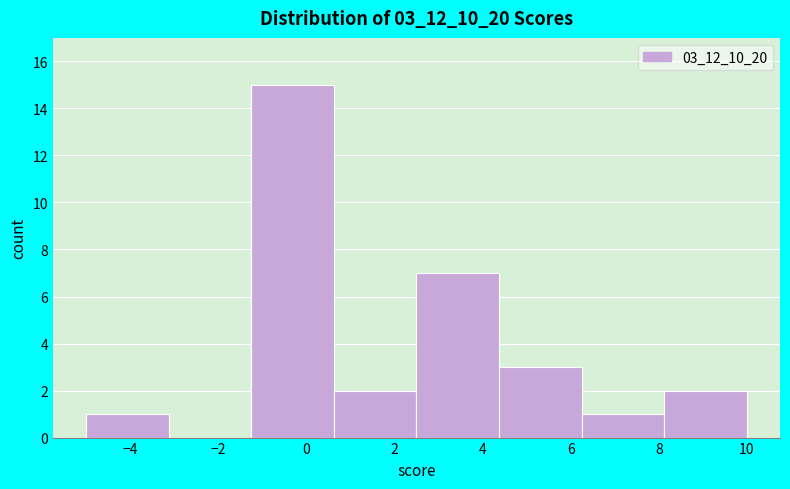

What is the height of the bar covering -5.0 to -3.2 on the x-axis? Neither the bar edges nor the heights are printed on the chart, so give them approximately, as read against the axes.

1